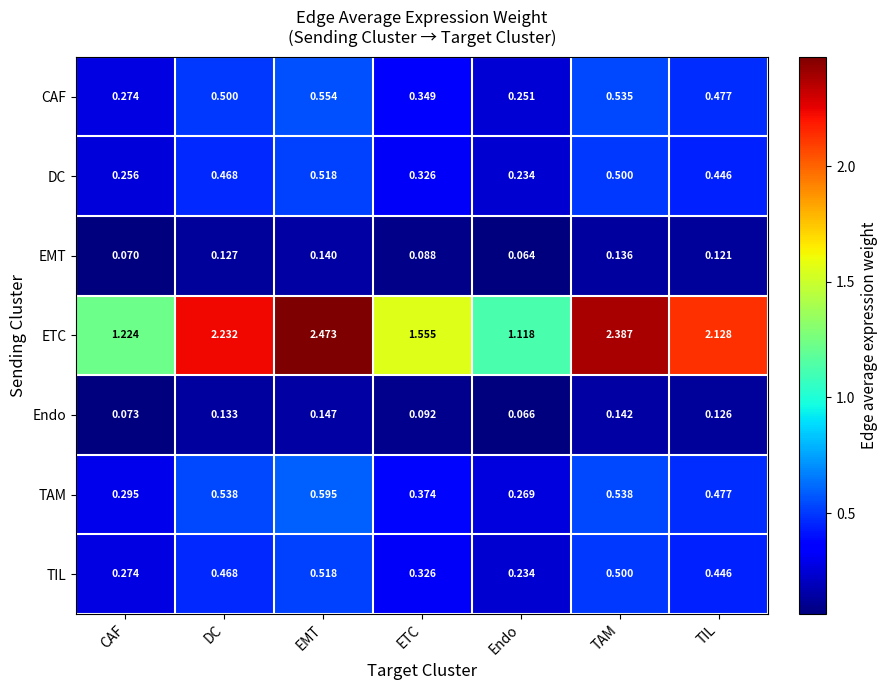

Which label corresponds to the smallest value in the chart?

Endo